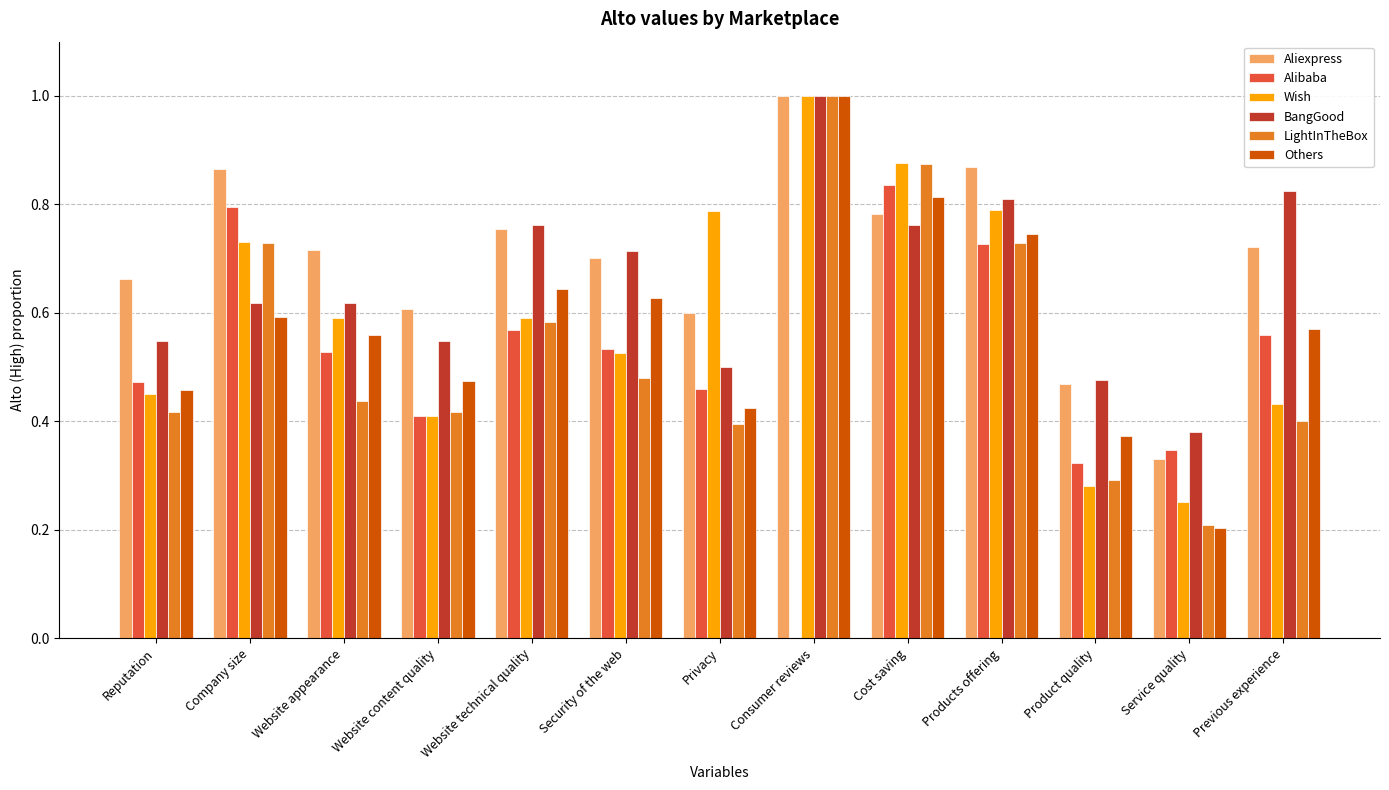

True or false: BangGood has a value of 0.8 at Products offering.

True